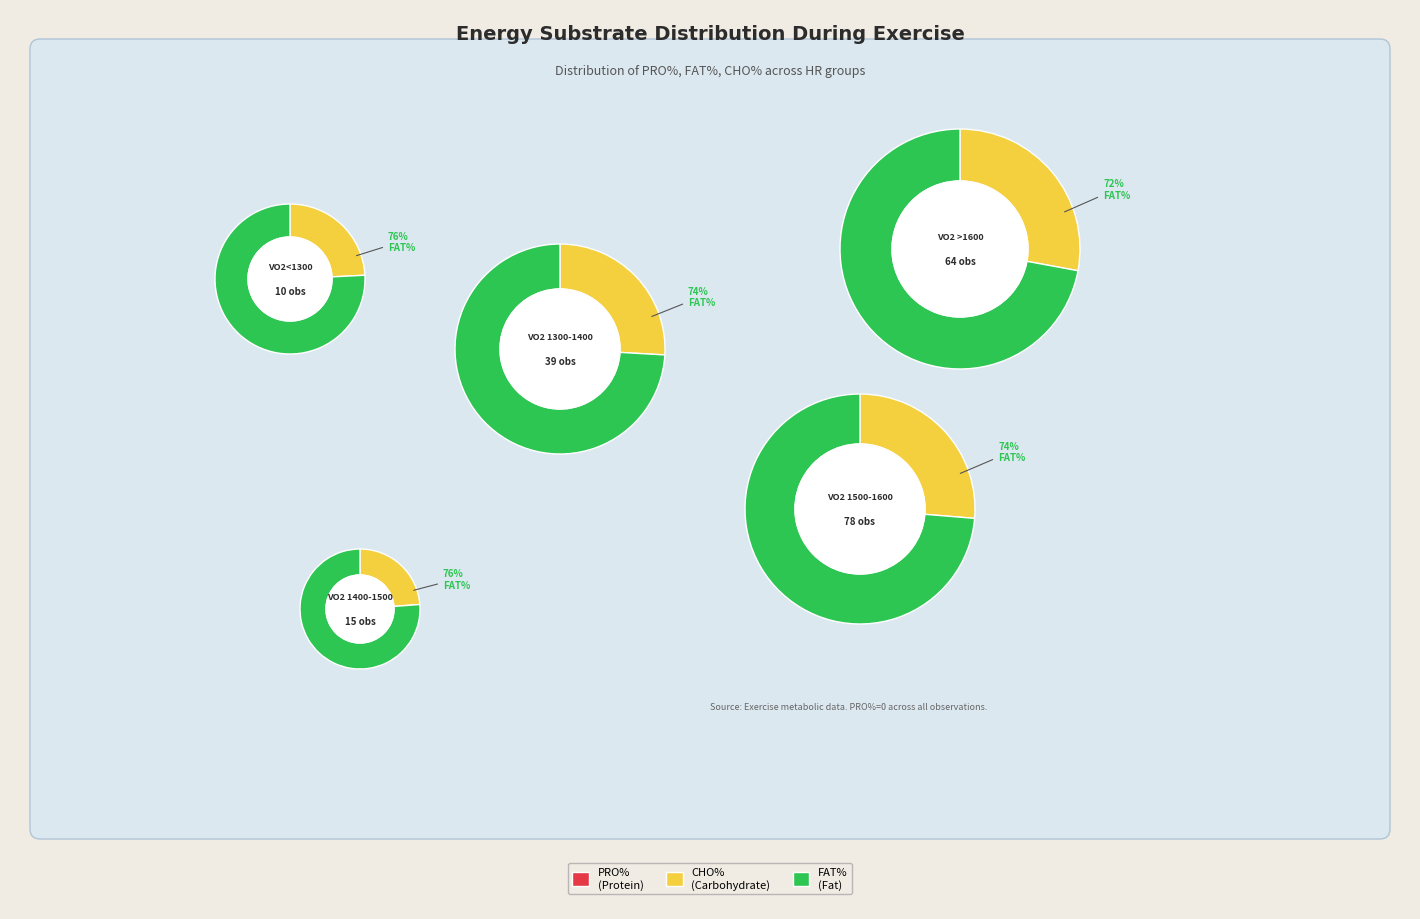

Which series has the largest range (max minus min)?

FAT%